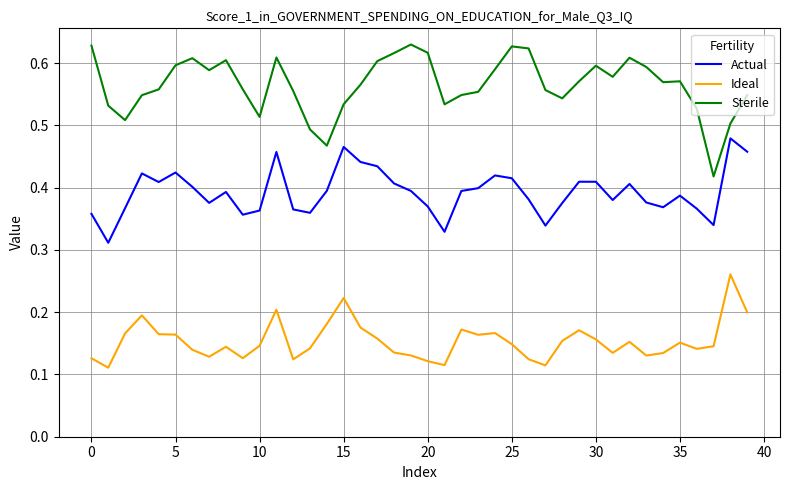

Which series has the largest total across all categories?

Sterile